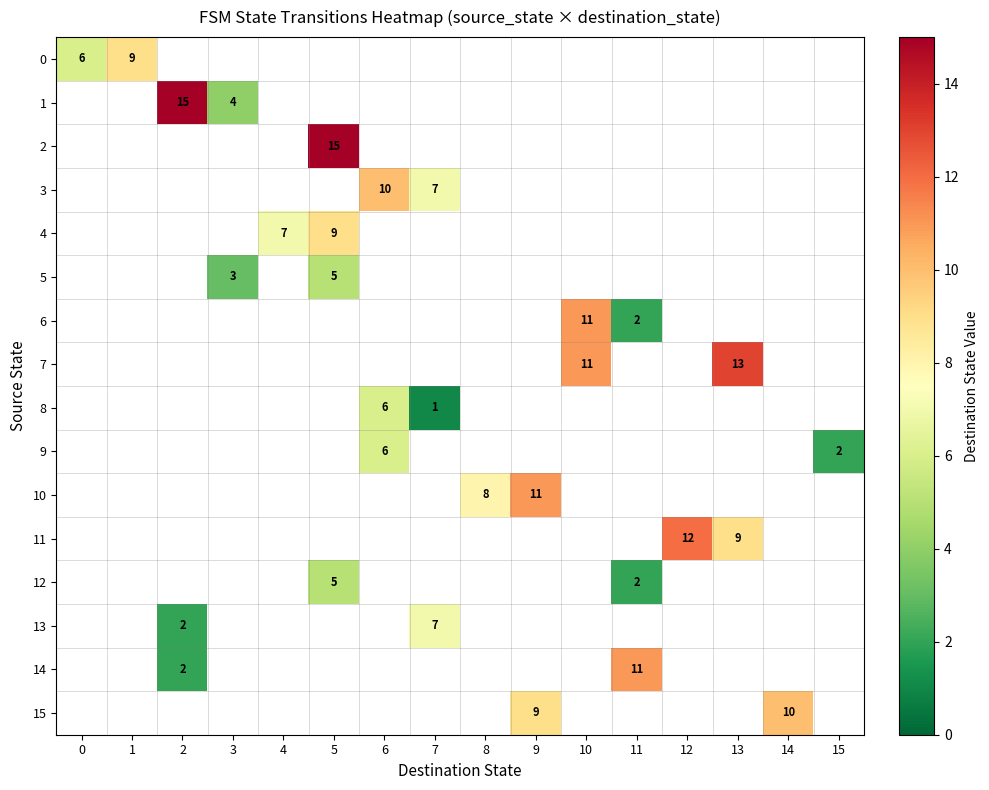

How many distinct data groups are displayed?

16